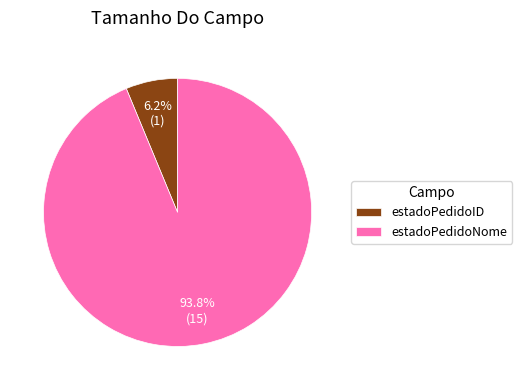

Rank the categories by value from highest to lowest.

estadoPedidoNome, estadoPedidoID